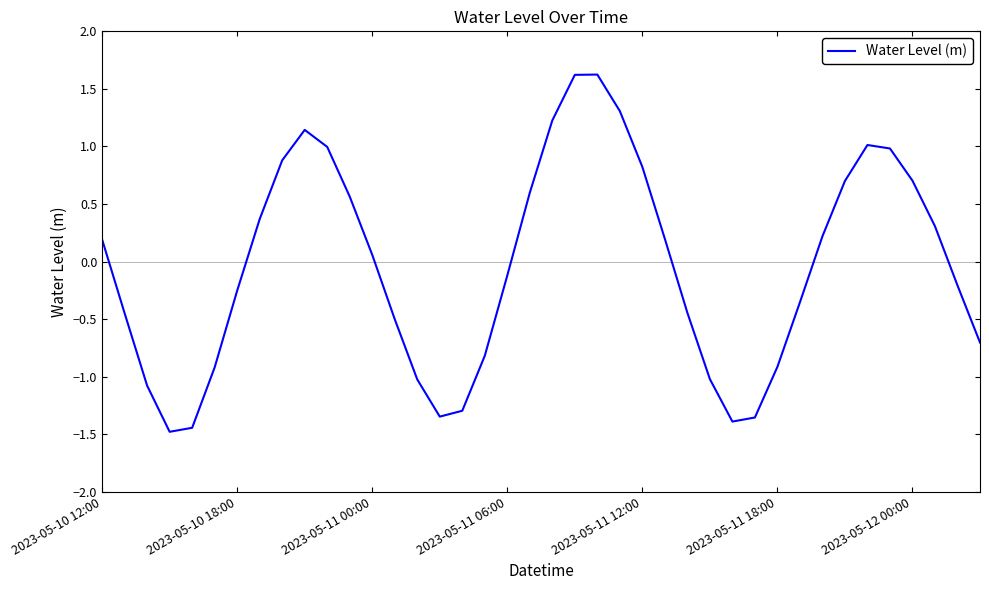

What is the maximum value shown in the chart?

1.6